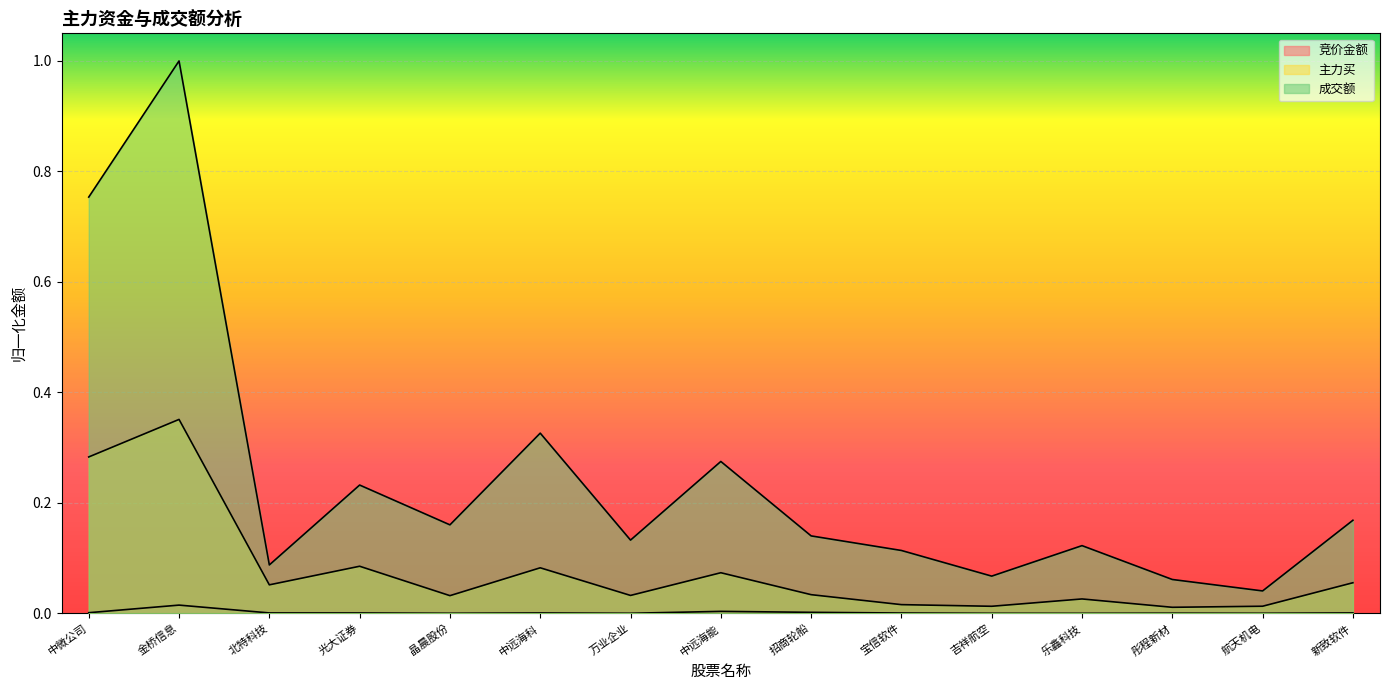

At which category is the sum across all series the highest?

金桥信息